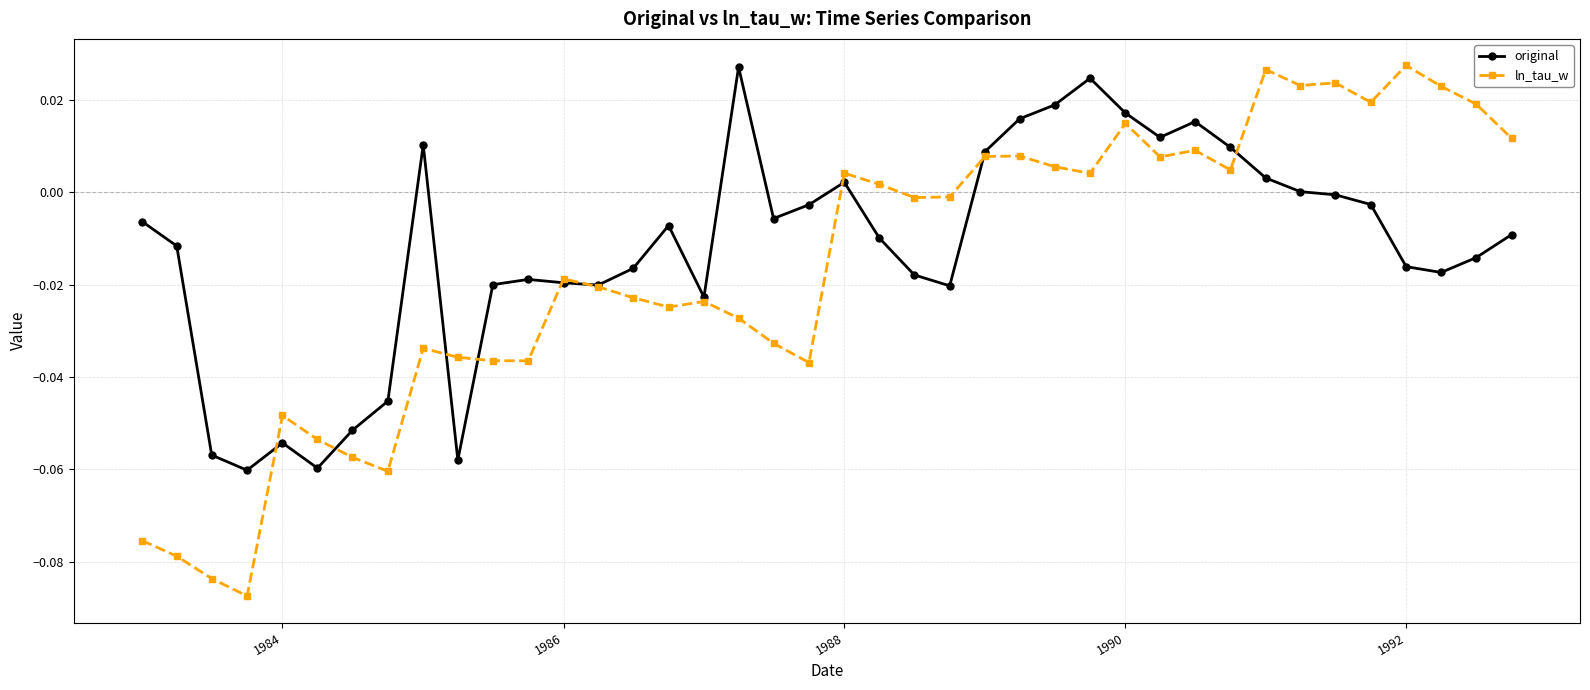

True or false: ln_tau_w has more than 0 interior local peaks.

True